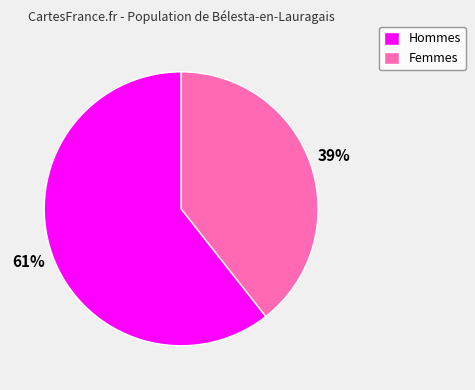

What percentage is the Hommes slice, to the nearest percent?

61%